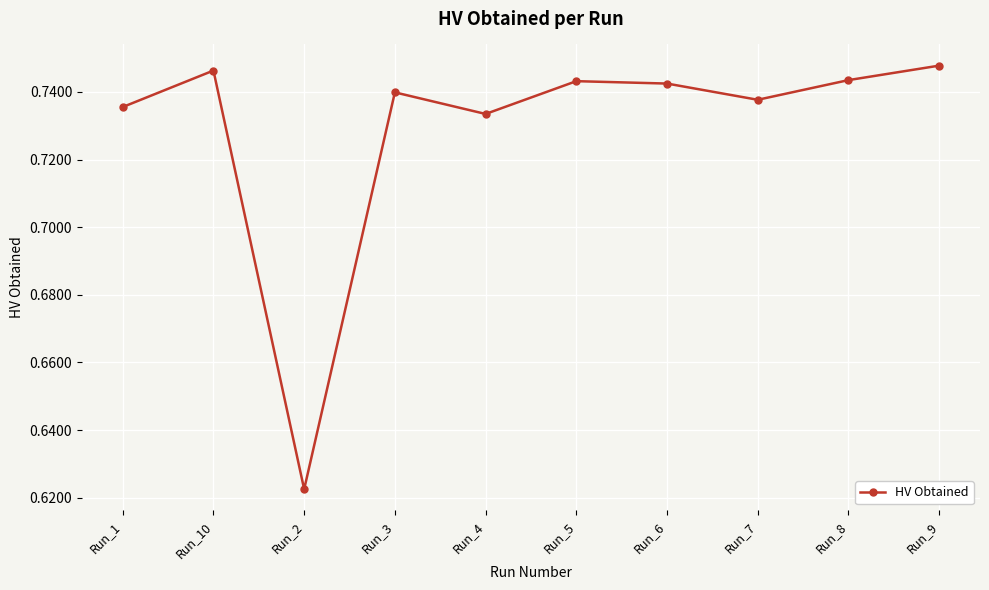

Where is the data nearest to the value 0?

Run_2